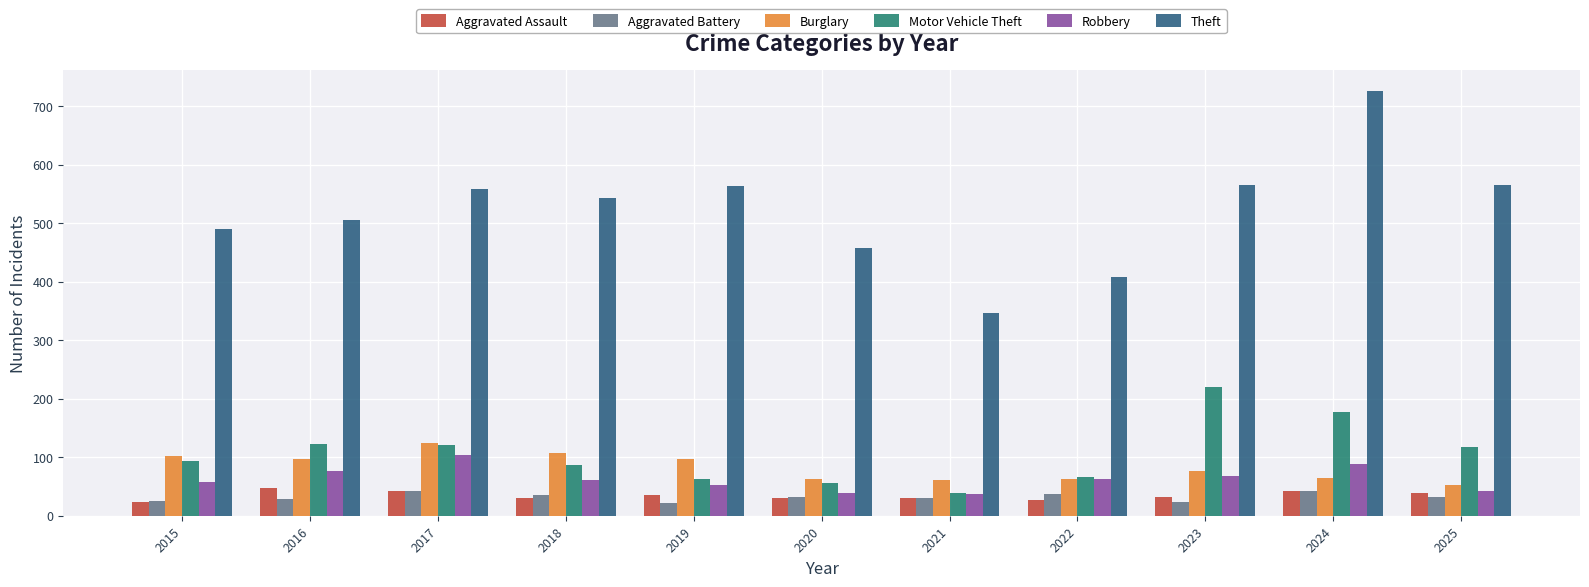

What is the highest value of the Theft series?

726